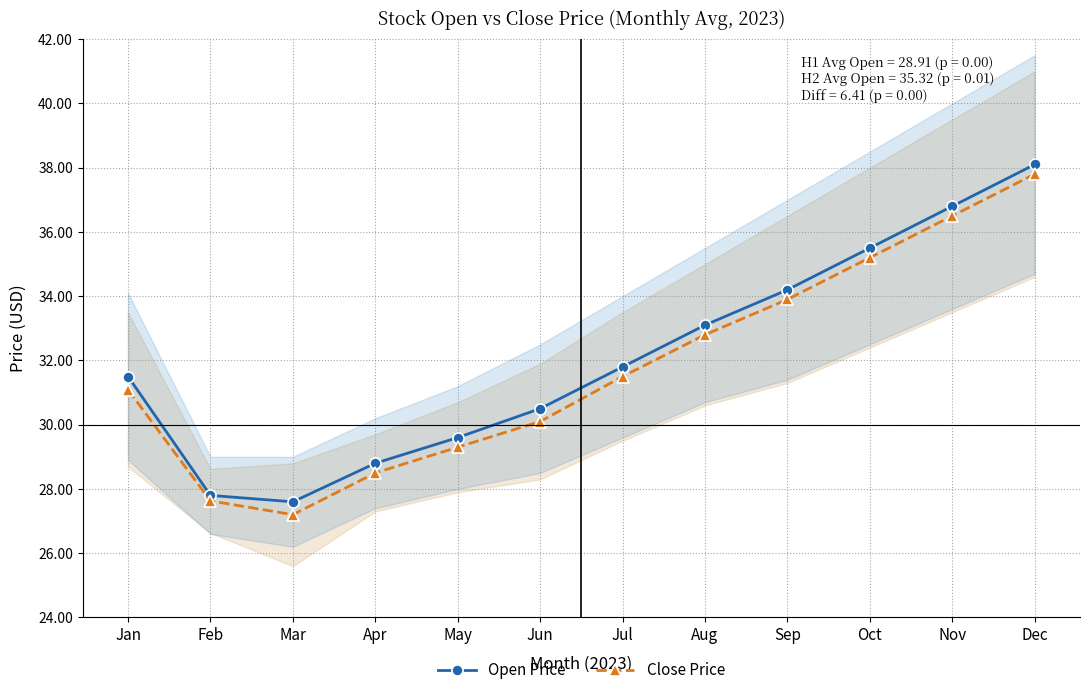

Count the number of data series in this chart.

2